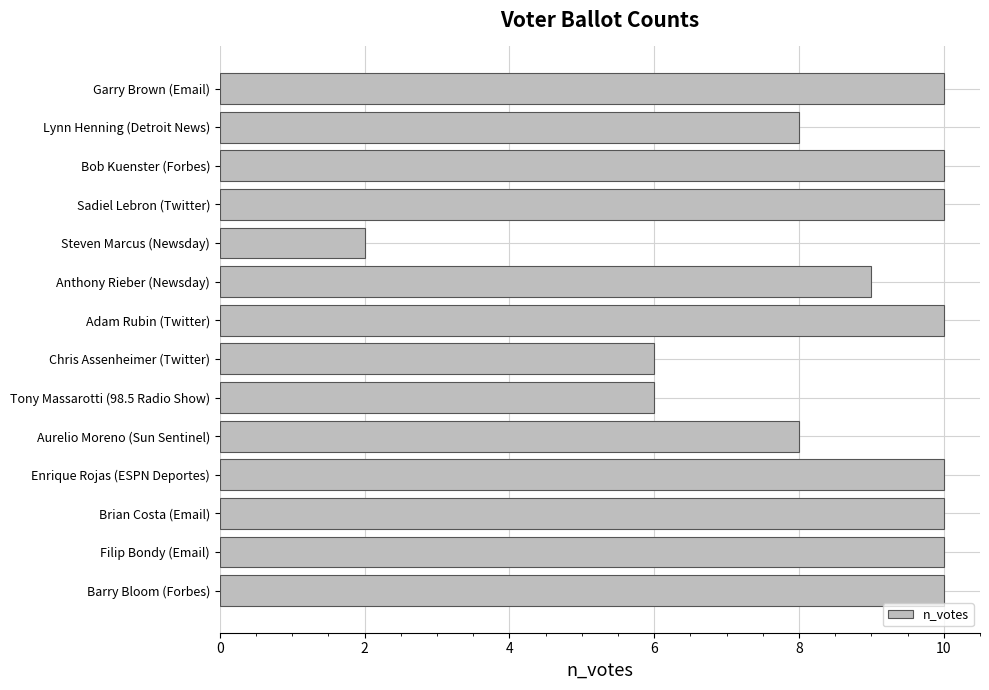

The value at Brian Costa (Email) is 10. True or false?

True